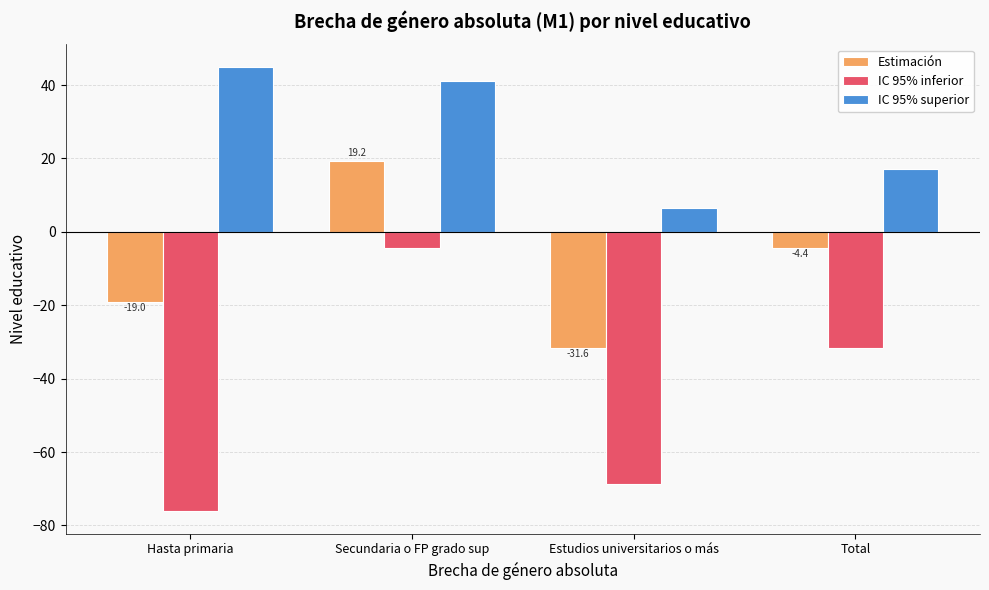

At which label does Estimación reach its minimum?

Estudios universitarios o más